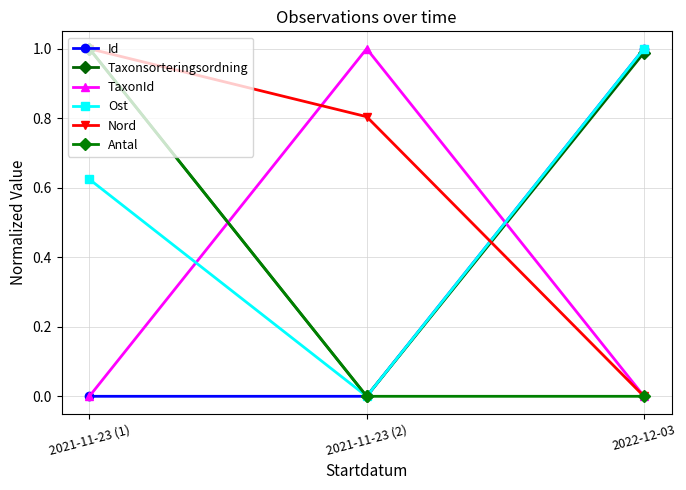

What is the label of the 1st point from the right?

2022-12-03